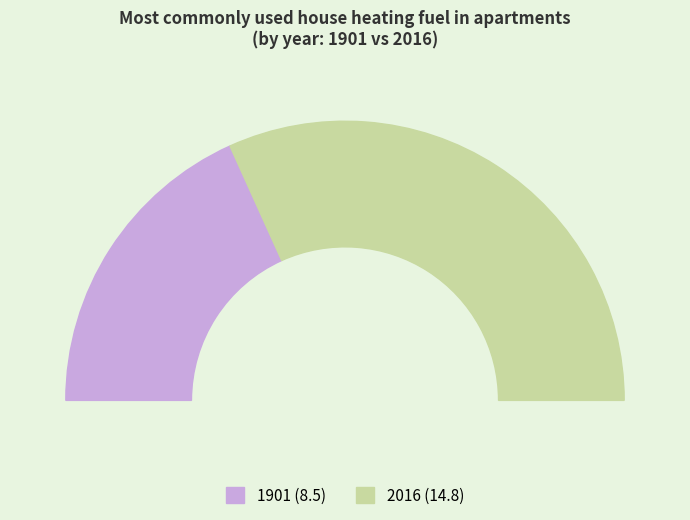

The 1901 slice represents 42% of the pie. True or false?

False